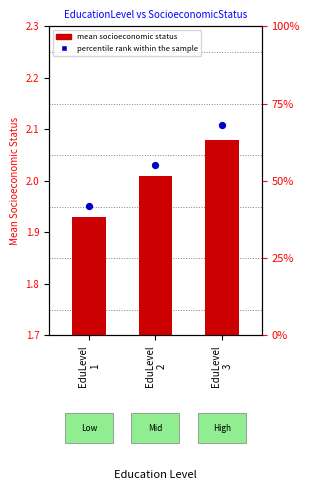

Which series has the largest Y range (max minus min)?

percentile rank within the sample